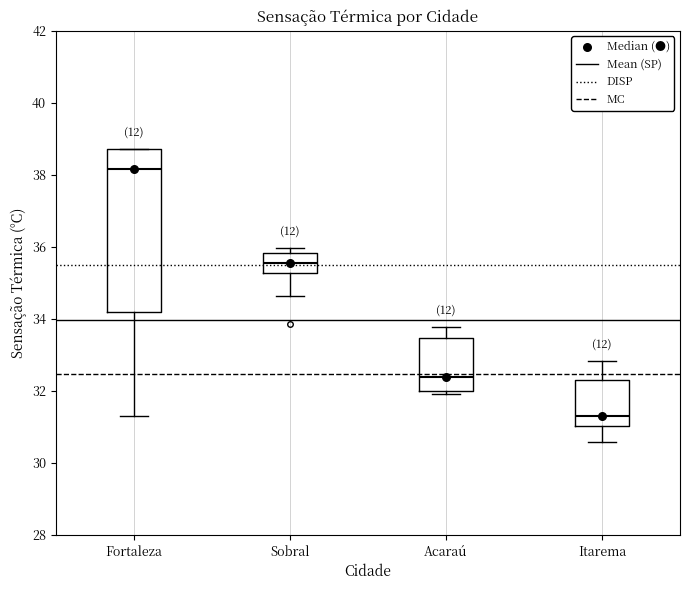

Reading left to right, read every box against the y-axis: the position of its median line, the range the box covers, and the ends of its whiskers. The values are not printed on the chart, so give them approximately, as read against the axis.

Fortaleza: median 38.2, box 34.2 to 38.8, whiskers 31.4 to 38.8
Sobral: median 35.6, box 35.2 to 35.8, whiskers 34.6 to 36.0
Acaraú: median 32.4, box 32.0 to 33.4, whiskers 32.0 (just below the box's lower edge) to 33.8
Itarema: median 31.2, box 31.0 to 32.2, whiskers 30.6 to 32.8